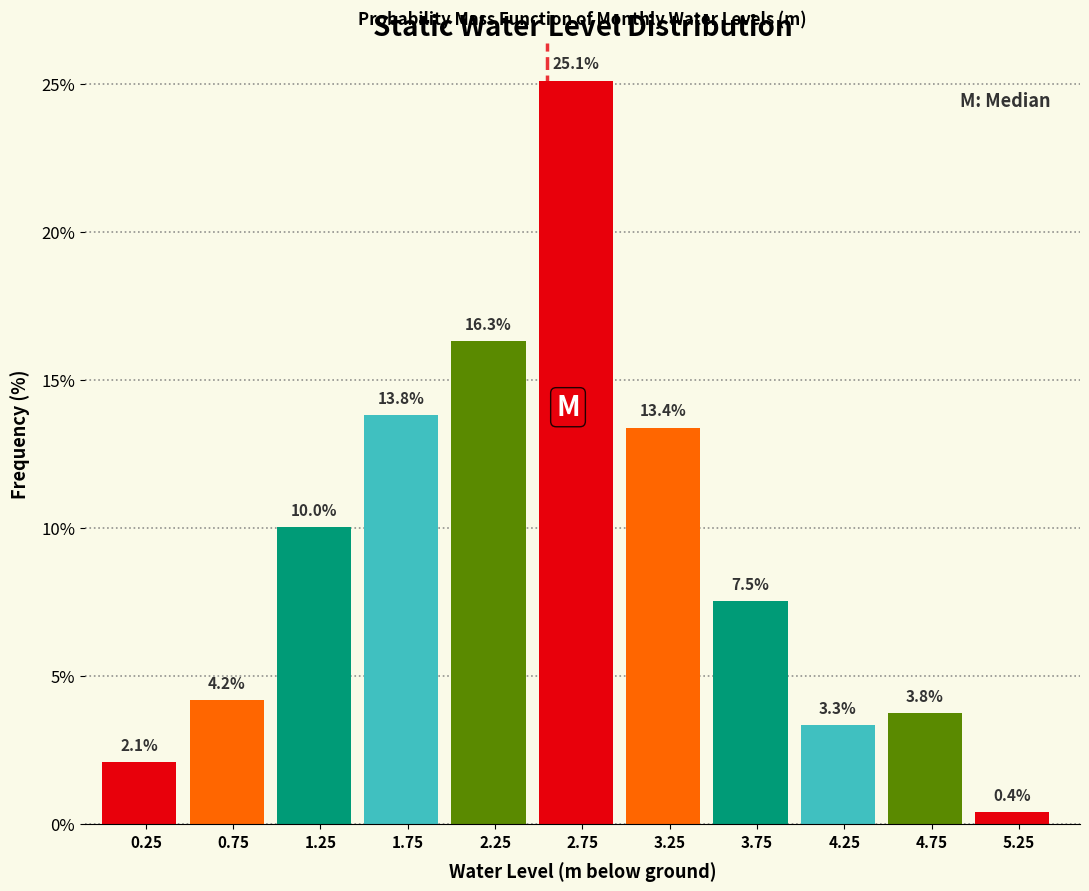

What is the height of the bar covering 1.0 to 1.5 on the x-axis?

10.0